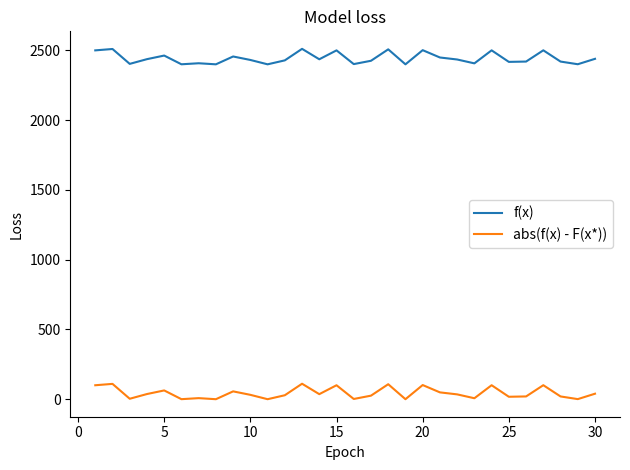

List the series in order of their overall mean, highest first.

f(x), abs(f(x) - F(x*))